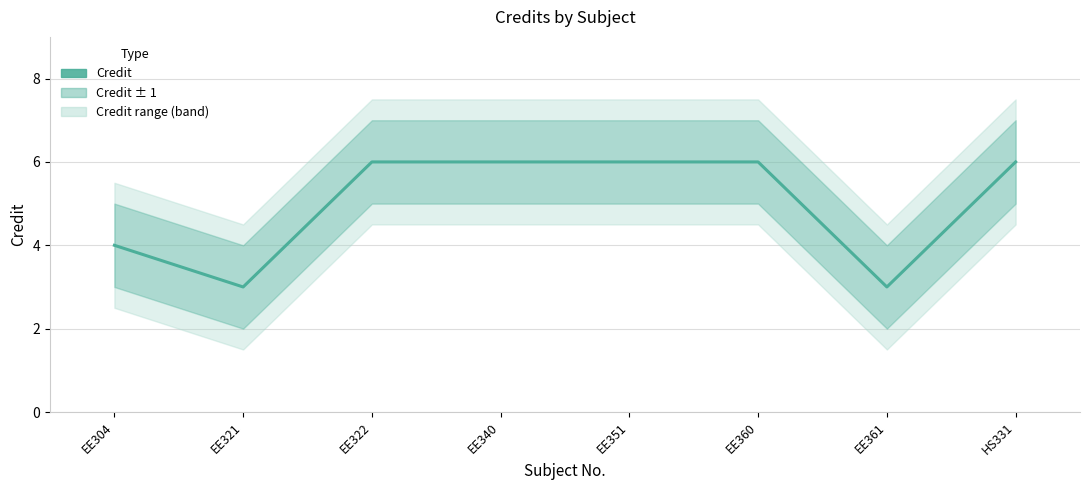

Between EE351 and EE360, which is larger?

EE351